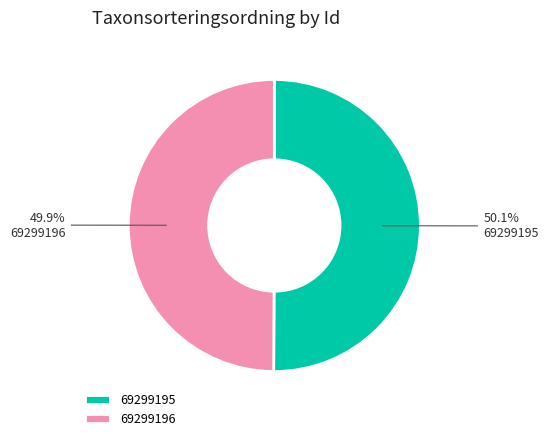

To the nearest percent, what percentage of the pie is 69299196?

50%